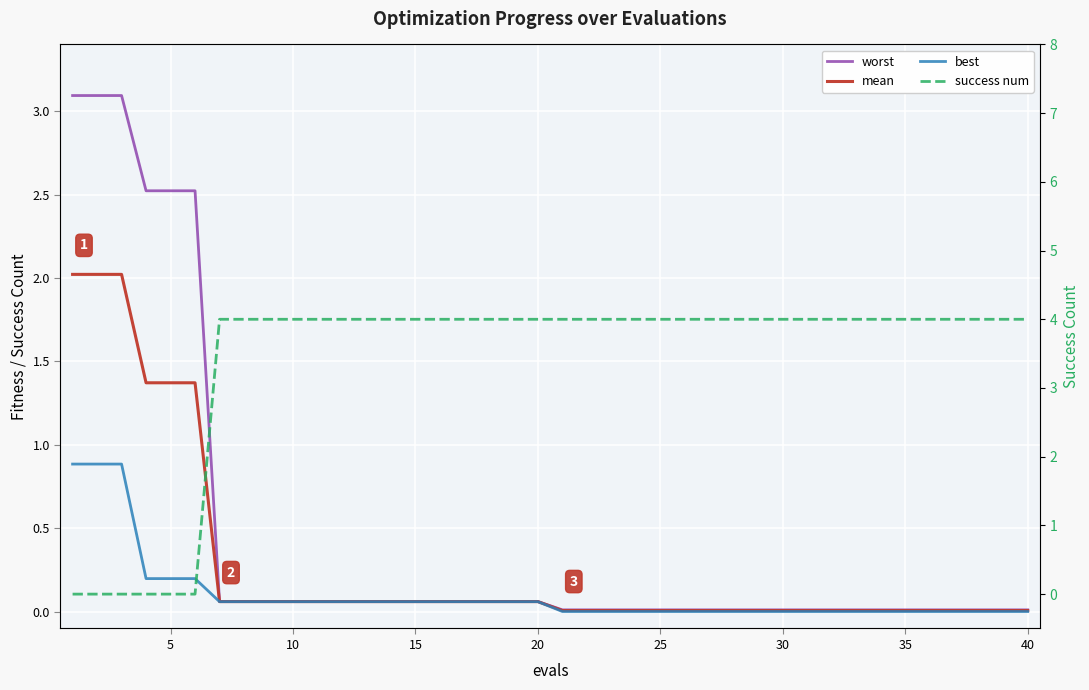

True or false: success num has more than 2 points higher than both neighbors.

False